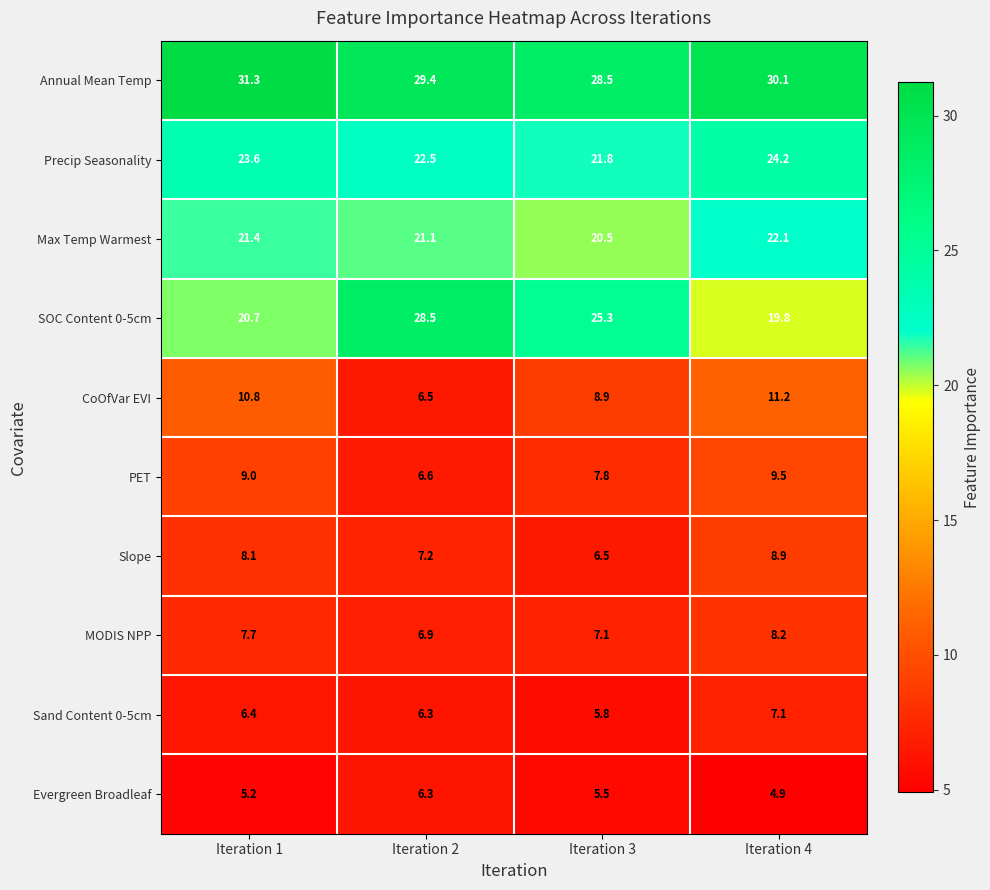

What is the difference between the maximum and minimum values in the Annual Mean Temp series?

2.8